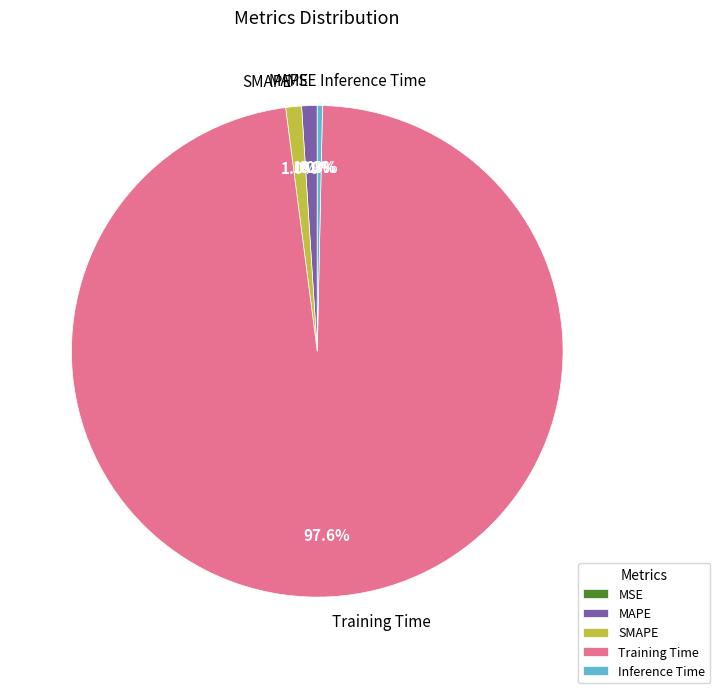

To the nearest percent, what is the difference between the Inference Time and Training Time slice percentages?

97%